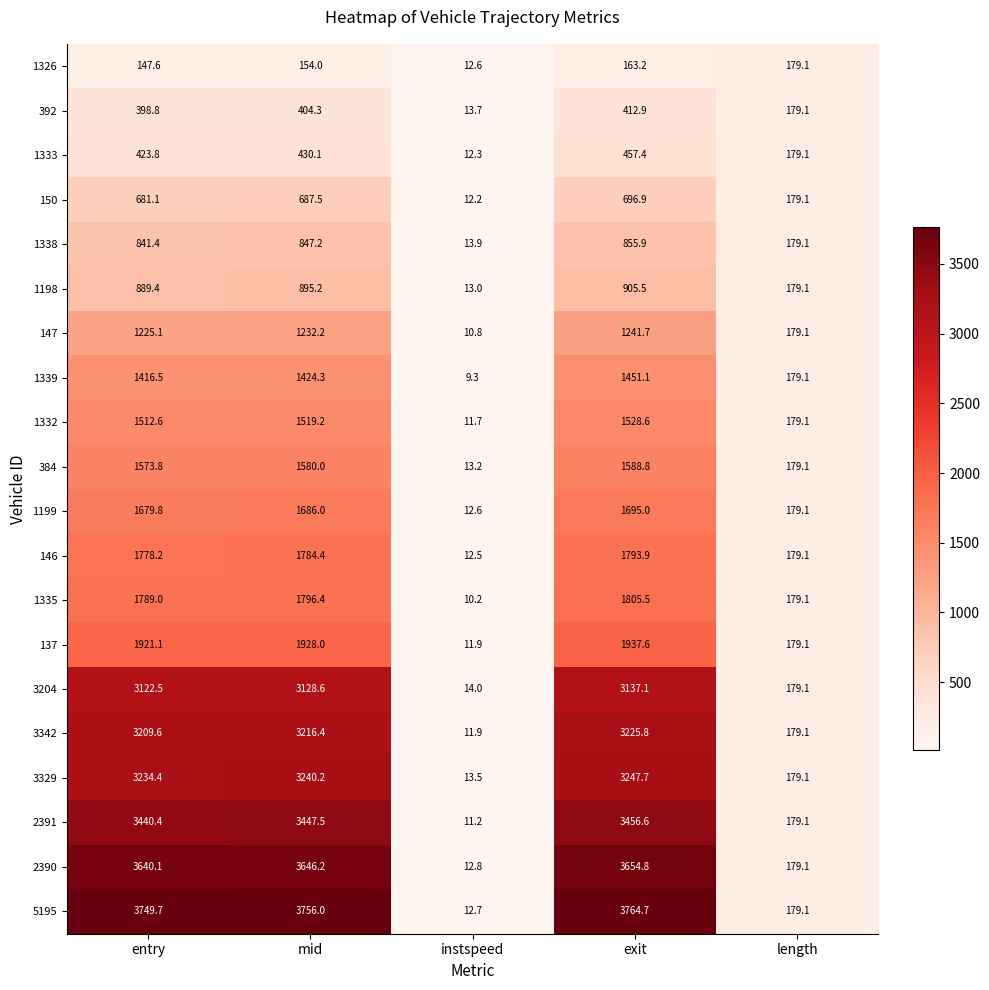

Which series has the widest spread of values?

5195